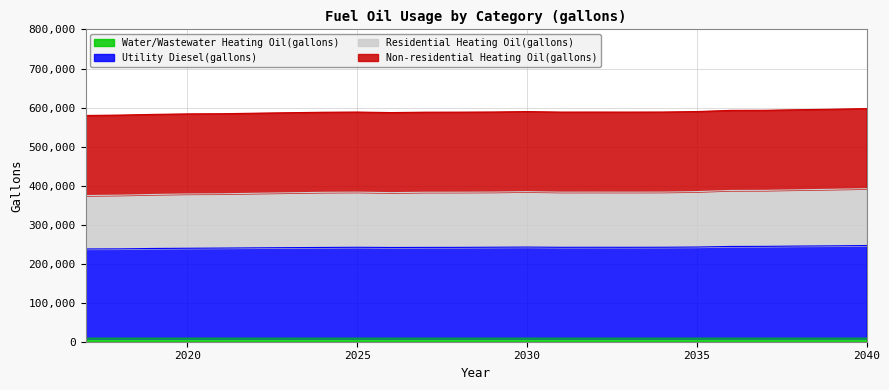

True or false: Utility Diesel(gallons) has more than 0 points higher than both neighbors.

True